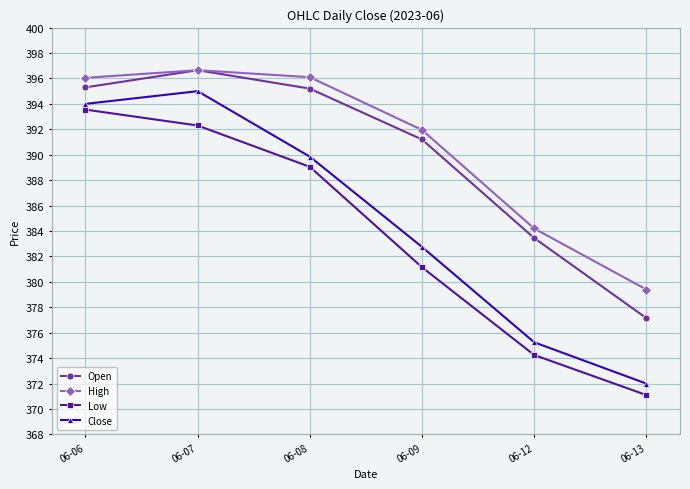

What is the lowest value of the Close series?

372.0